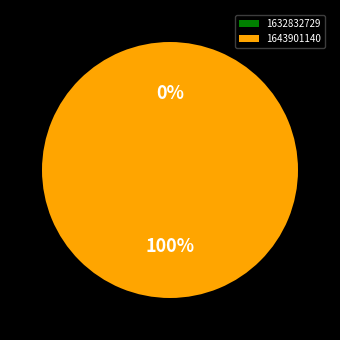

The 1643901140 slice represents 100% of the pie. True or false?

True